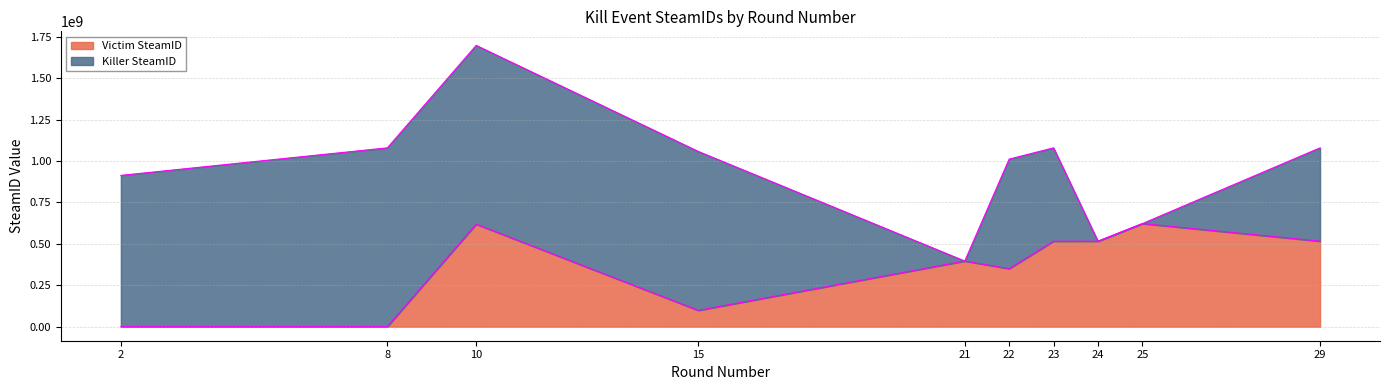

The chart shows a value of 856864924 at 23. True or false?

False